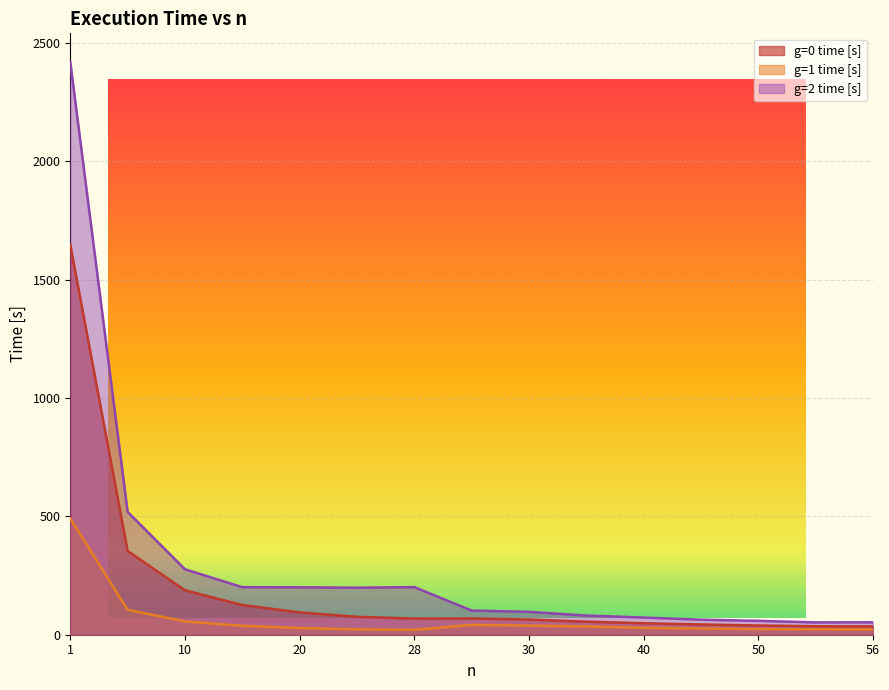

Which series has the largest range (max minus min)?

g=2 time [s]